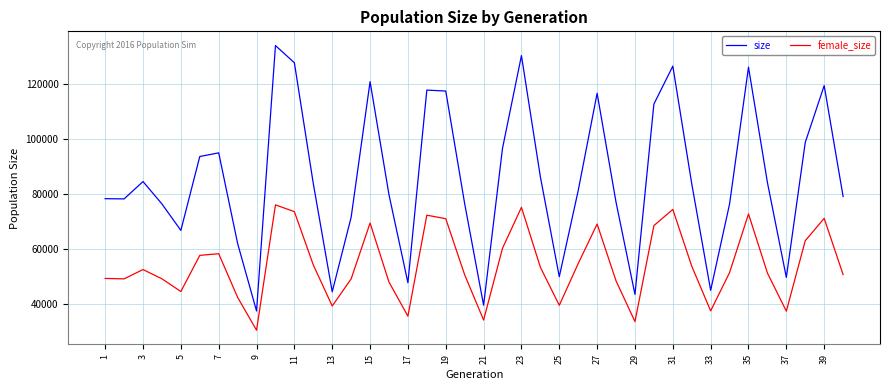

What is the difference between the maximum and second lowest values in the female_size series?

42592